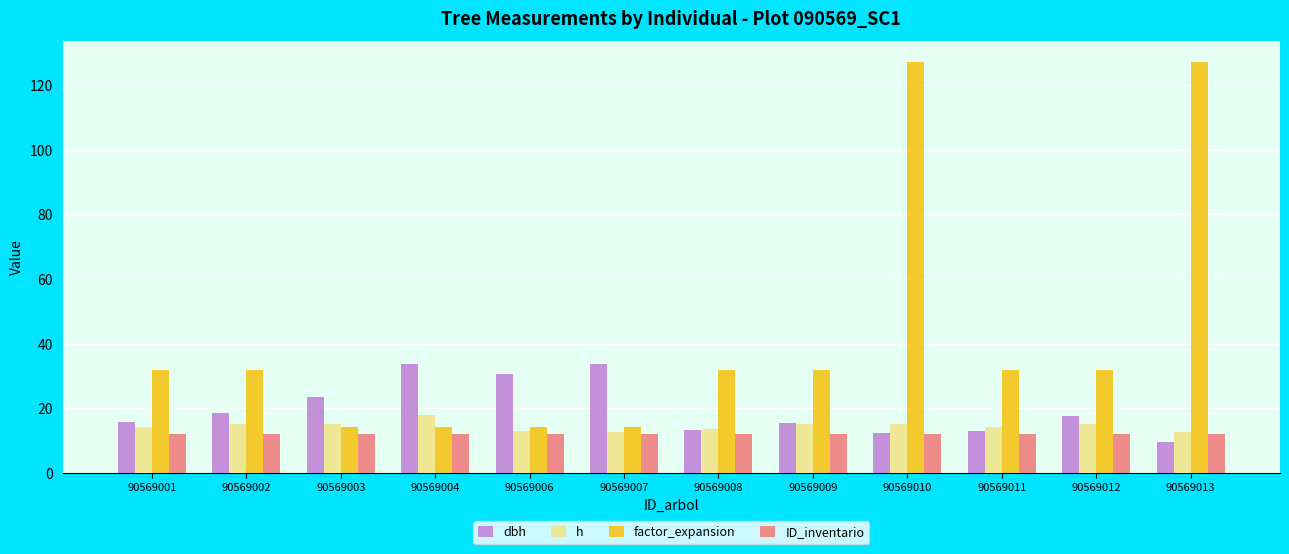

True or false: factor_expansion has a value of 31.8 at 90569008.

True